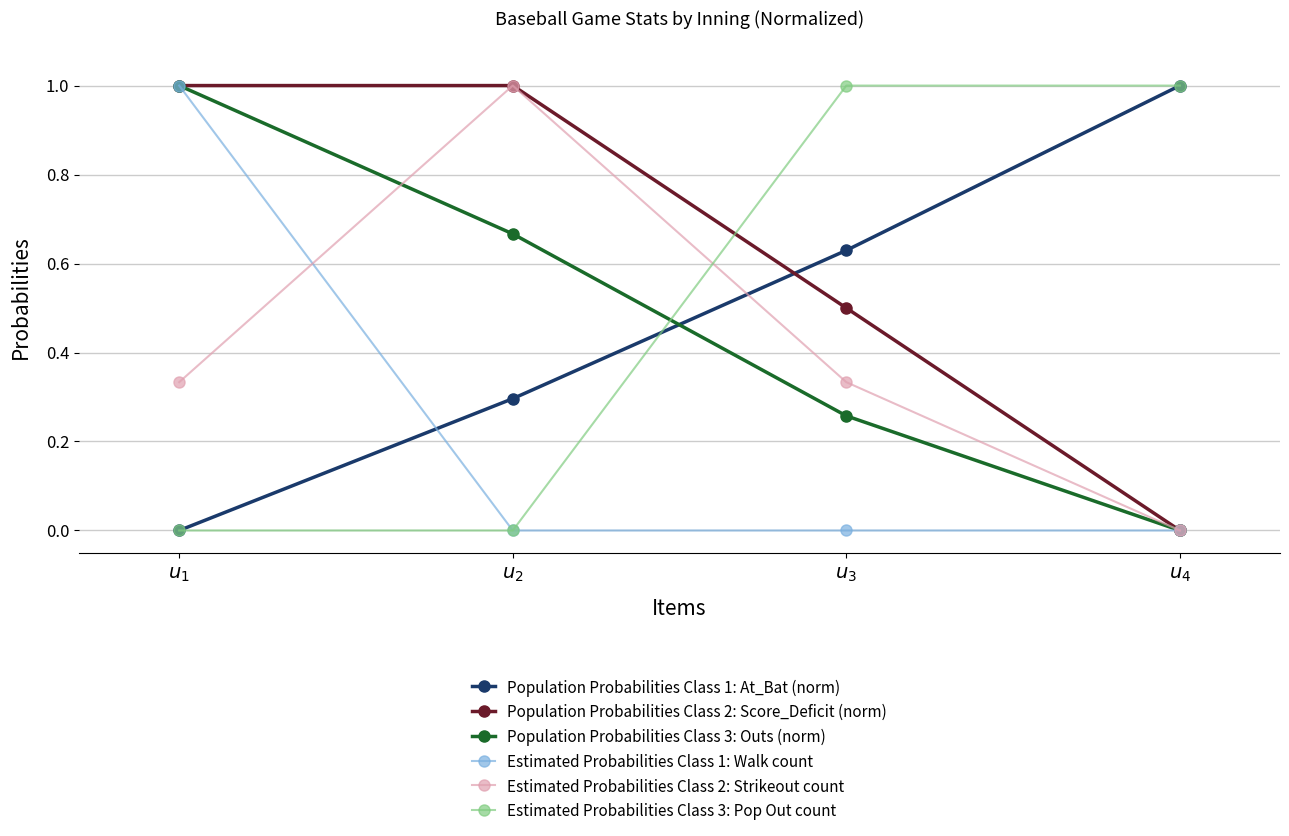

How many times do Estimated Probabilities Class 3: Pop Out count and Population Probabilities Class 2: Score_Deficit (norm) cross each other?

1